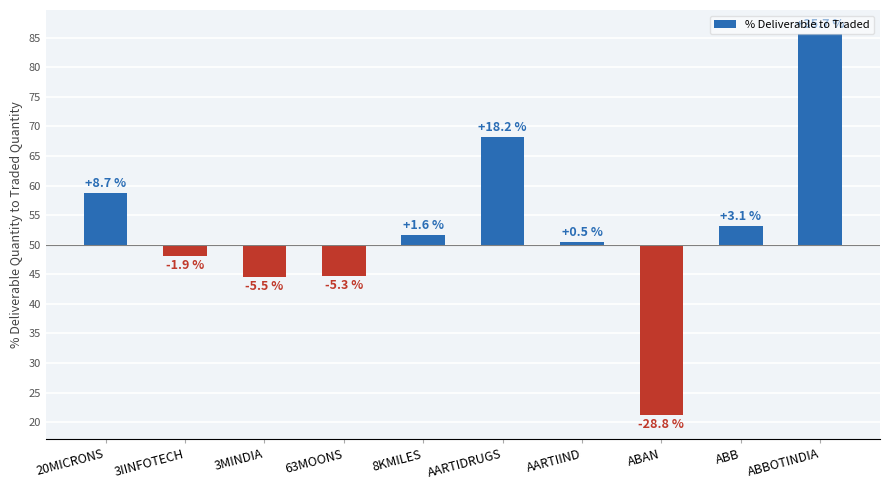

What is the change in value from 20MICRONS to ABAN?

-37.5